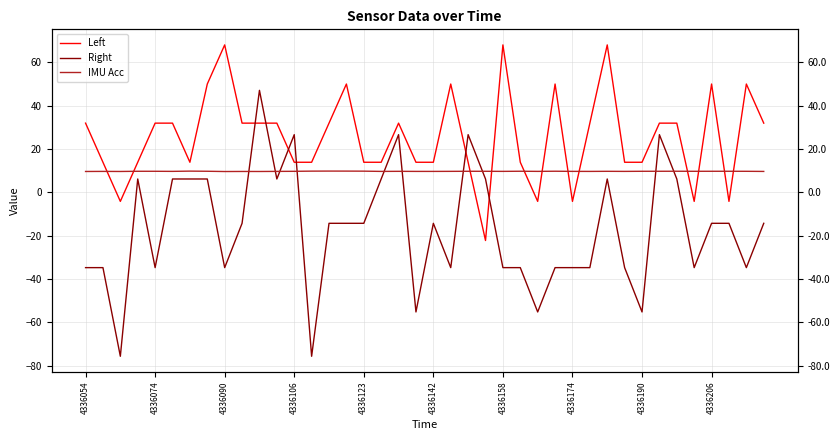

What are all the series names shown in the legend?

Left, Right, IMU Acc